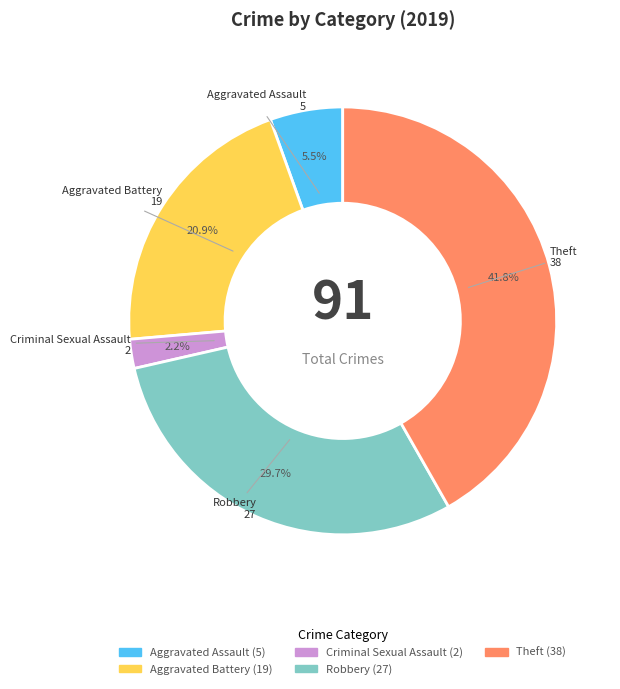

Does any single category account for the majority?

No